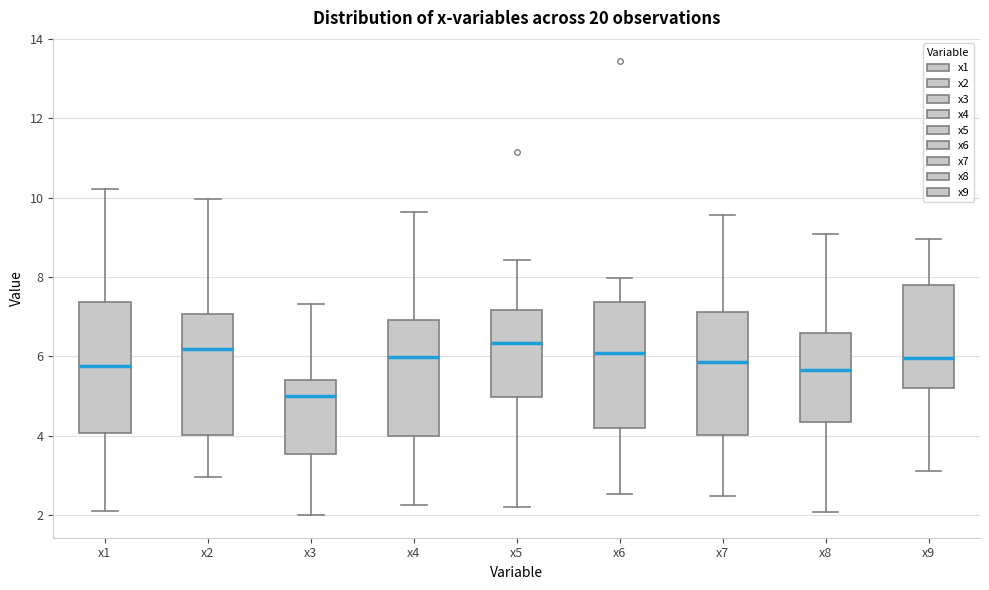

Reading left to right, transcribe this box plot: for each box, give where its median line is, the range the box spans, and where its two whiskers end, as read against the y-axis. The values are not printed on the chart, so give them approximately, as read against the axis.

x1: median 5.8, box 4.0 to 7.4, whiskers 2.2 to 10.2
x2: median 6.2, box 4.0 to 7.0, whiskers 3.0 to 10.0
x3: median 5.0, box 3.6 to 5.4, whiskers 2.0 to 7.4
x4: median 6.0, box 4.0 to 7.0, whiskers 2.2 to 9.6
x5: median 6.4, box 5.0 to 7.2, whiskers 2.2 to 8.4
x6: median 6.0, box 4.2 to 7.4, whiskers 2.6 to 8.0
x7: median 5.8, box 4.0 to 7.2, whiskers 2.4 to 9.6
x8: median 5.6, box 4.4 to 6.6, whiskers 2.0 to 9.0
x9: median 6.0, box 5.2 to 7.8, whiskers 3.2 to 9.0